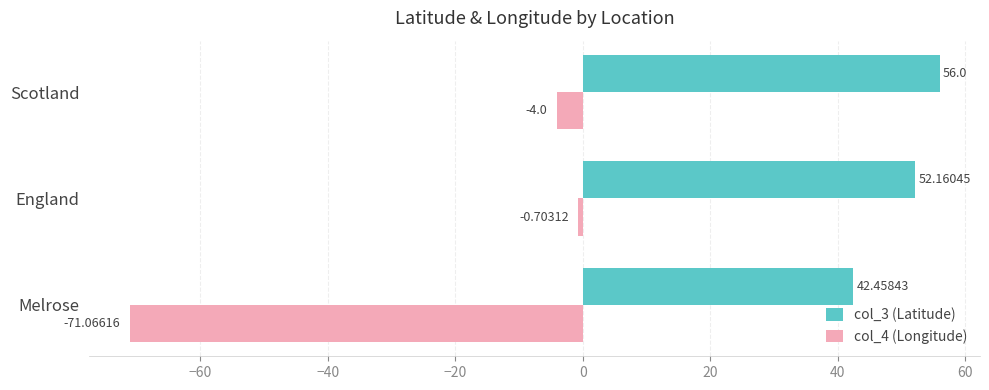

Rank the series at Scotland from highest to lowest value.

col_3 (Latitude), col_4 (Longitude)